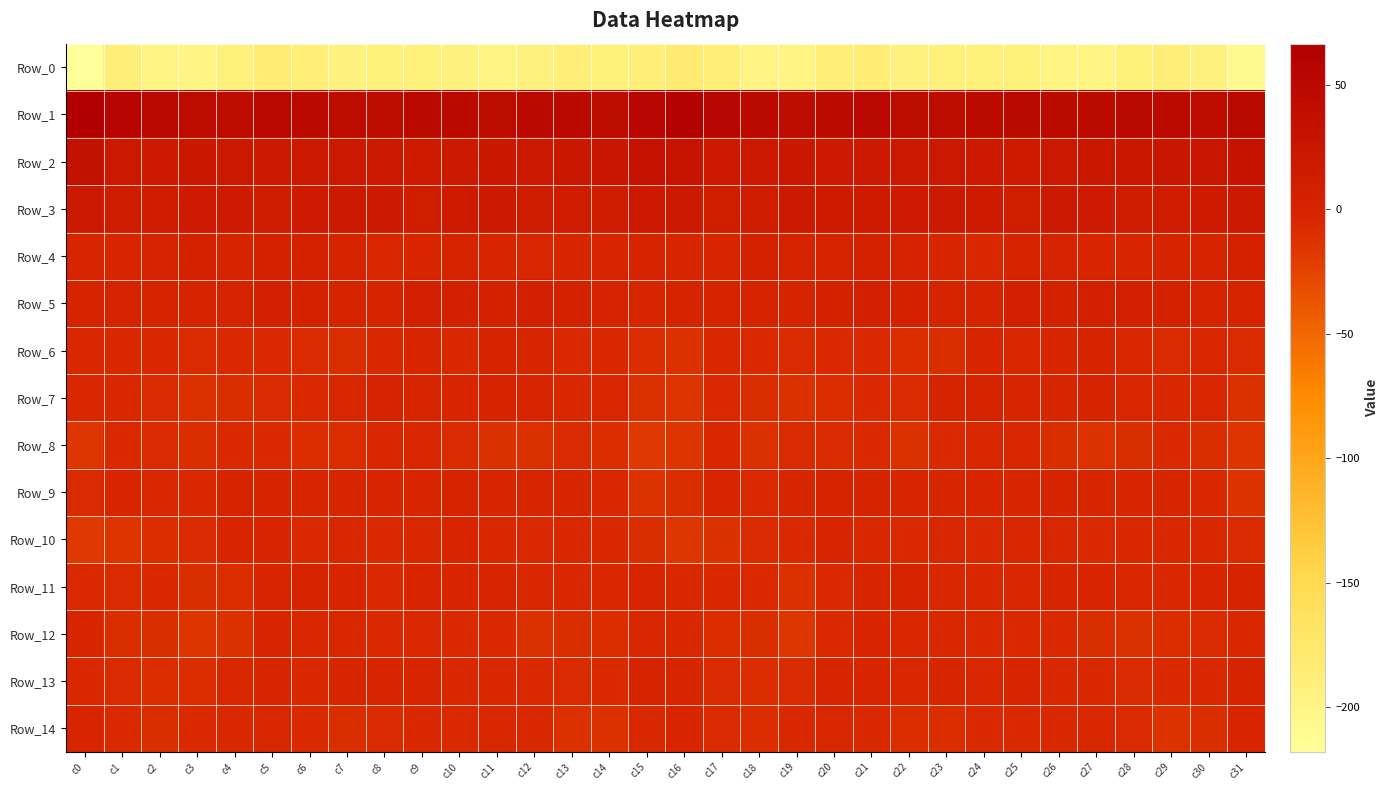

Which label corresponds to the largest value in the chart?

c0